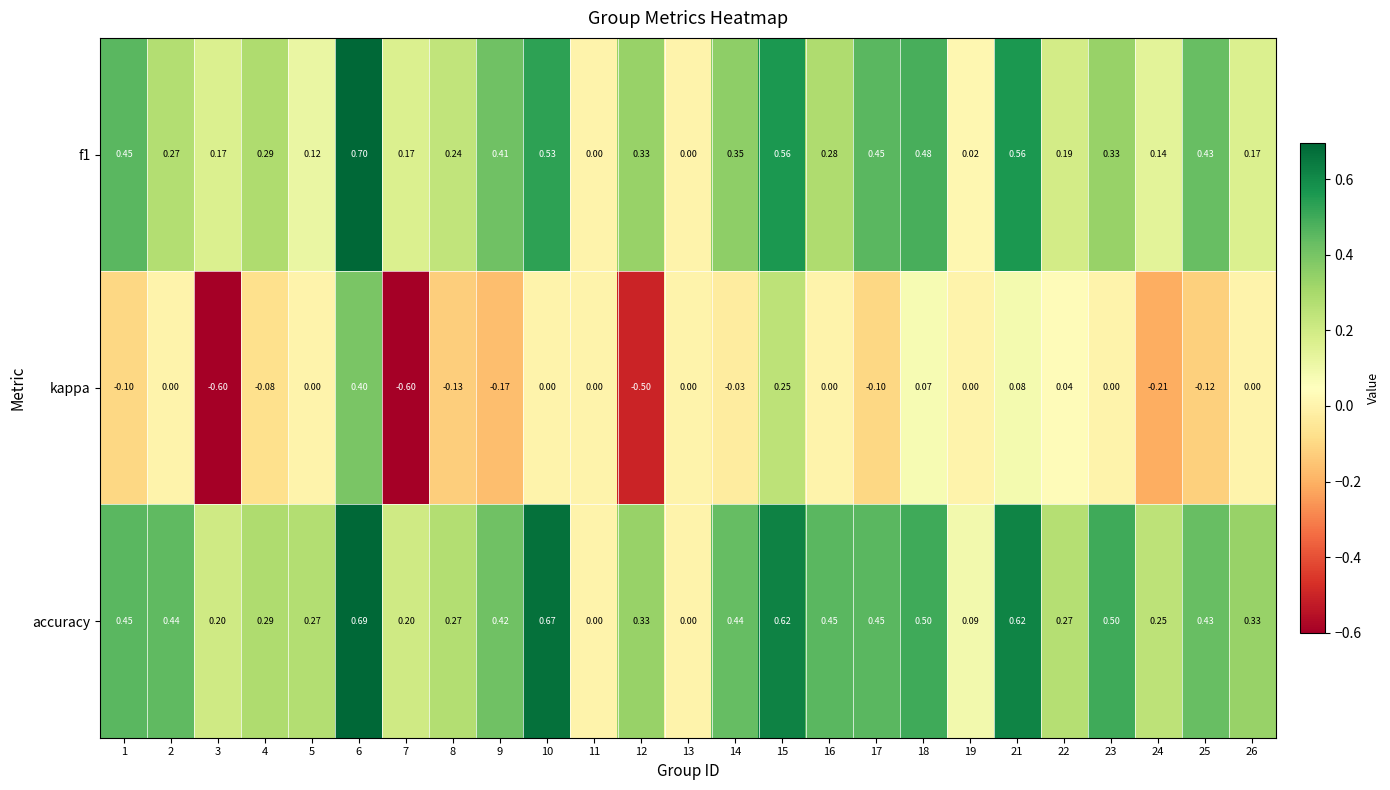

Which series has the largest total across all categories?

accuracy